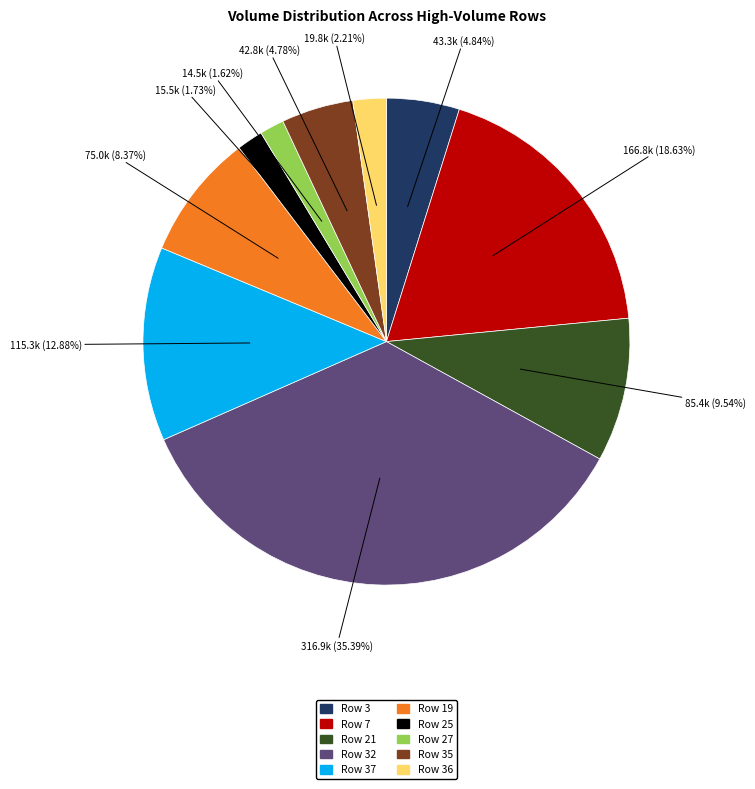

Does any single category account for the majority?

No